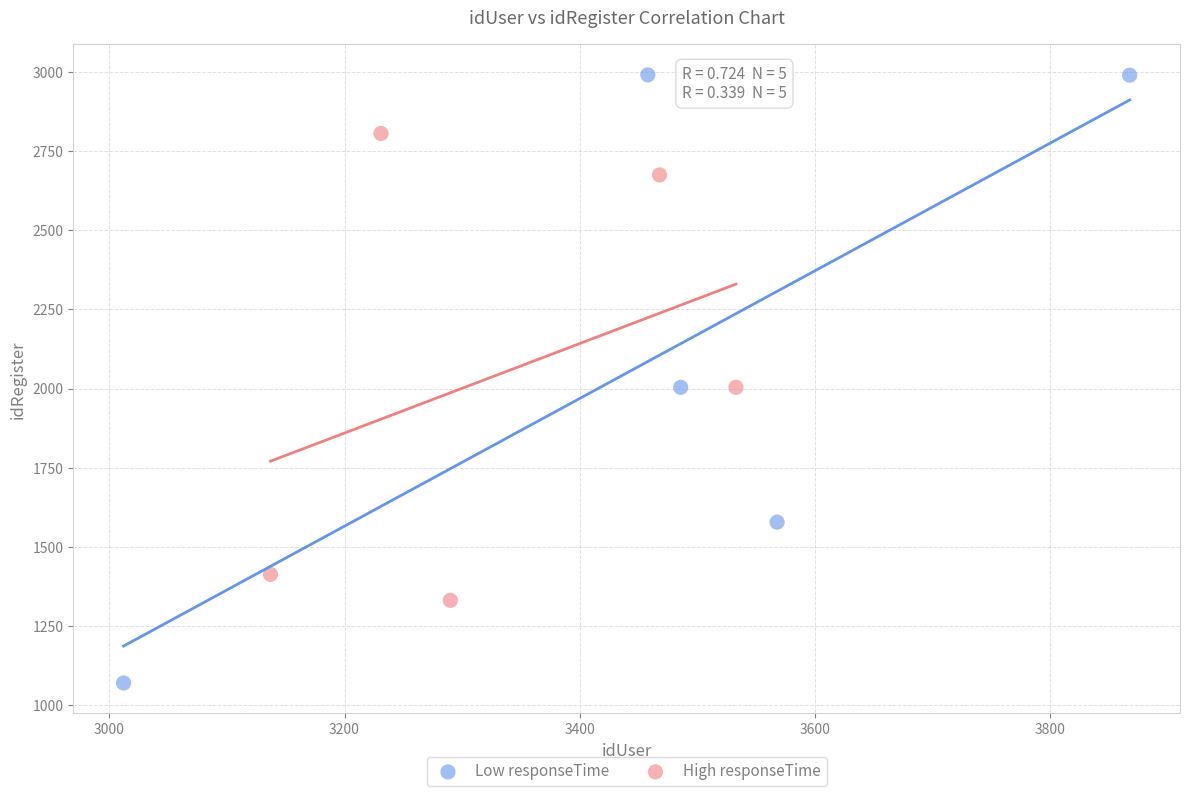

Which series contains the highest Y value?

Low responseTime